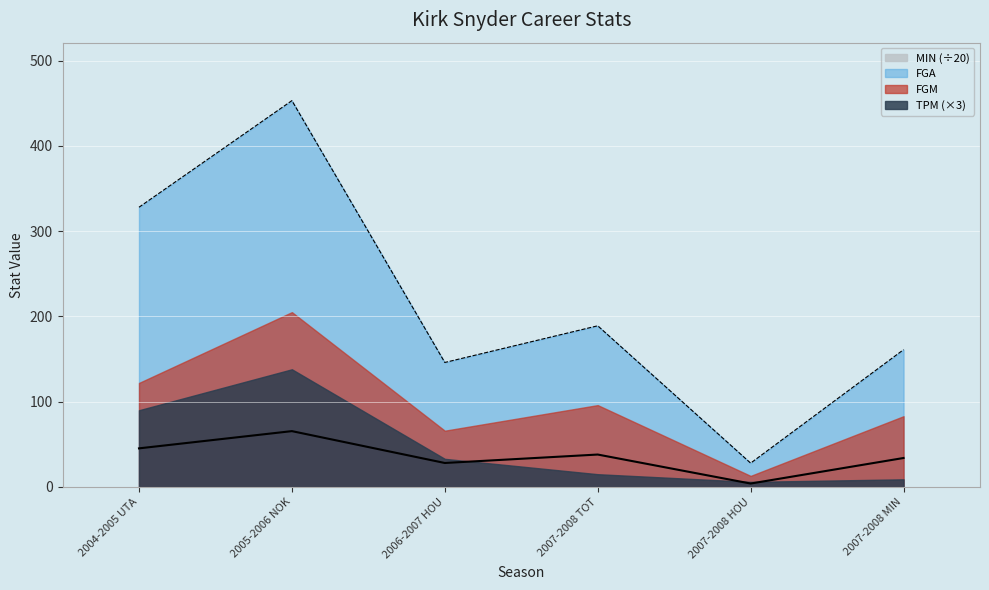

What is the spread (max minus min) of values at 2007-2008 MIN?

152.0